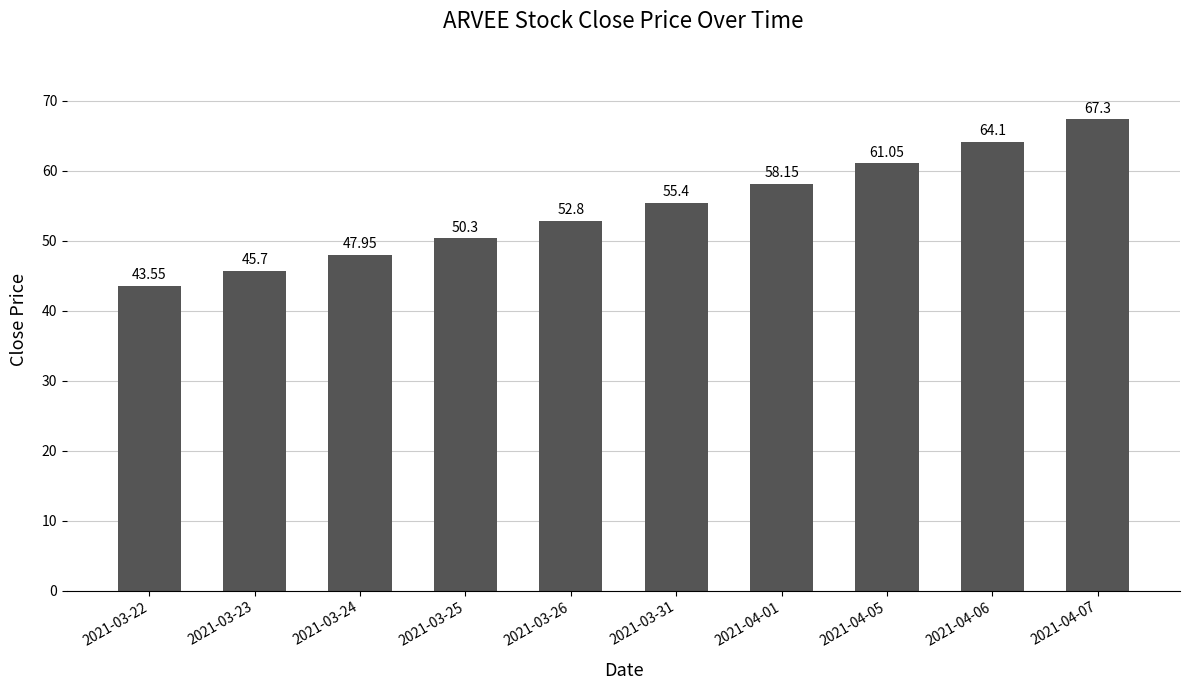

How many values exceed 55?

5